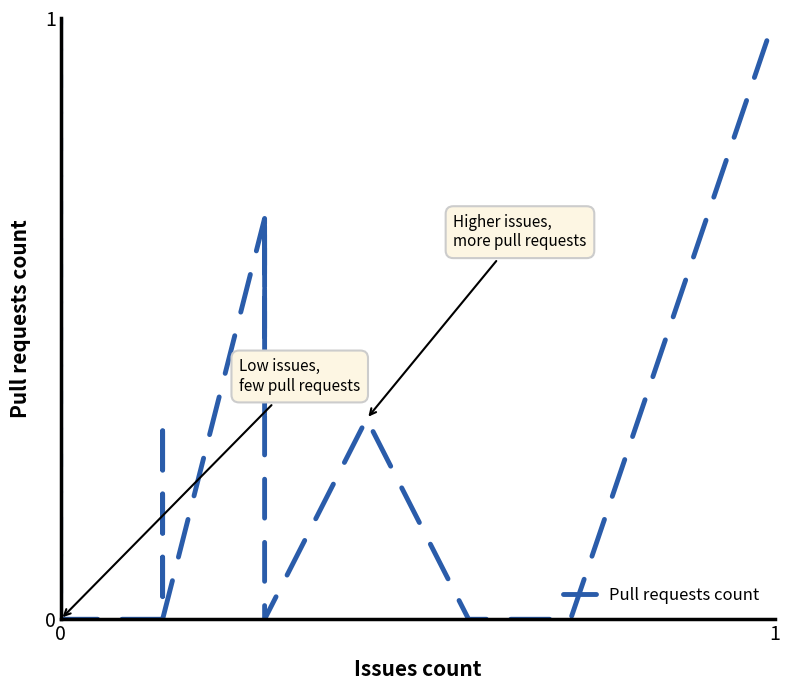

How many values are between 0 and 1?

40